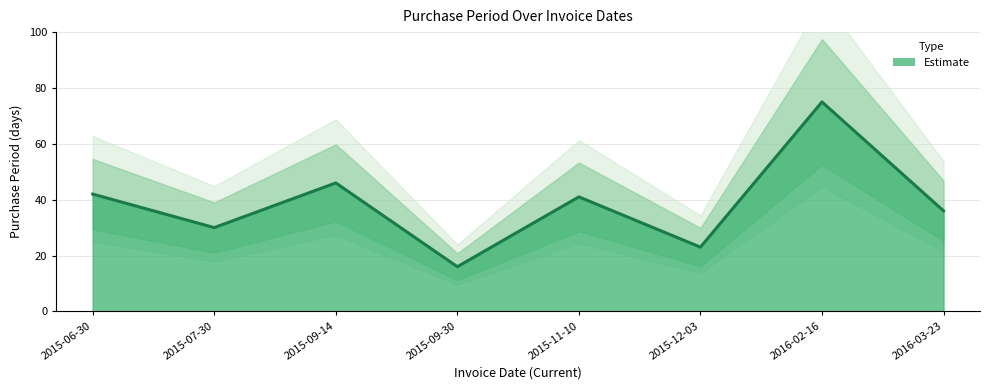

What is the sum of the values at 2015-12-03 and 2015-06-30?

65